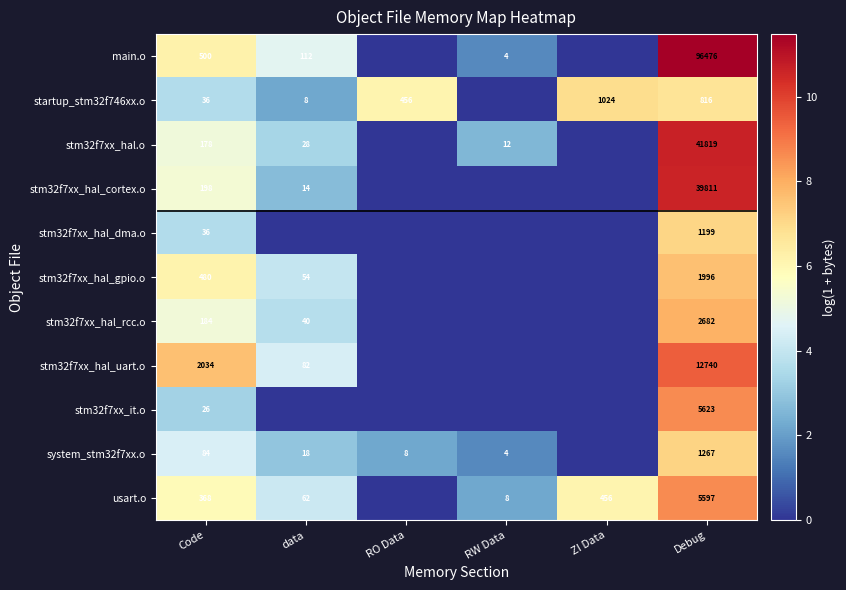

At which category is the sum across all series the highest?

Debug